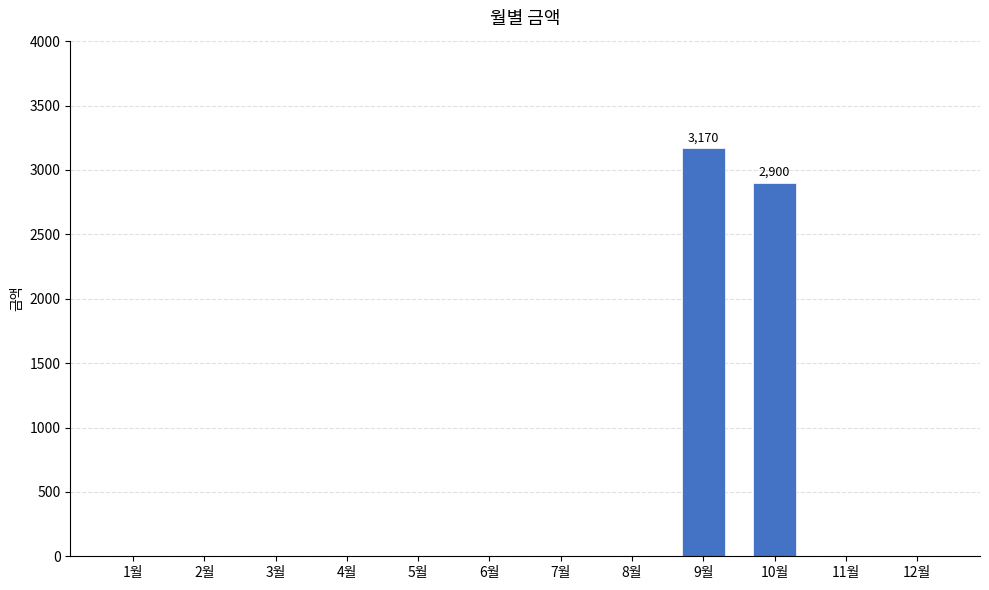

Which category has the highest value across all series?

9월